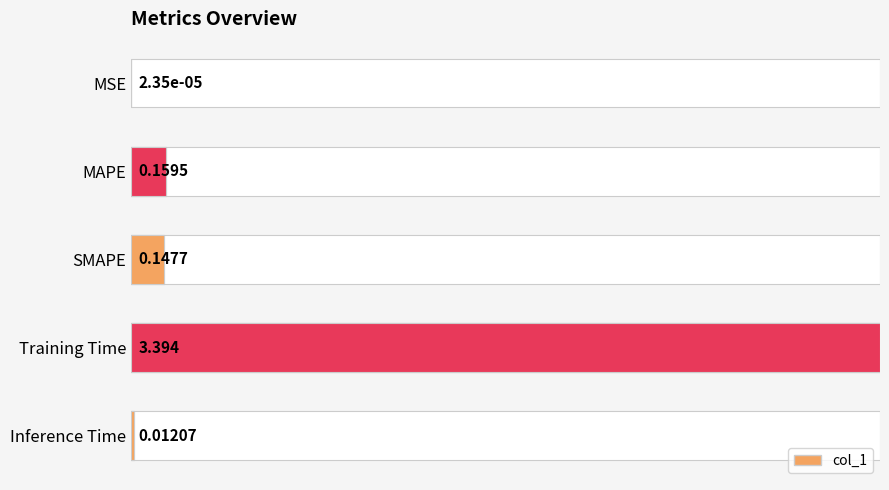

List the labels in order of value, smallest first.

MSE, Inference Time, SMAPE, MAPE, Training Time